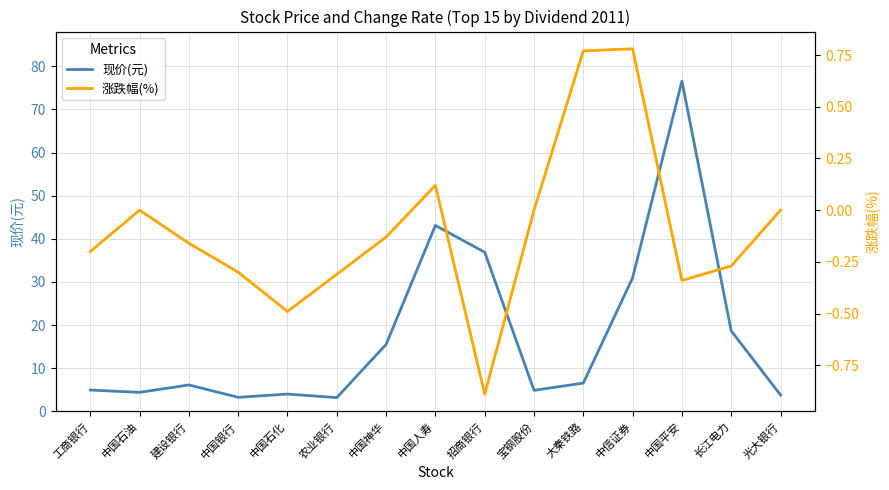

At which label does 涨跌幅(%) first exceed 0?

中国人寿